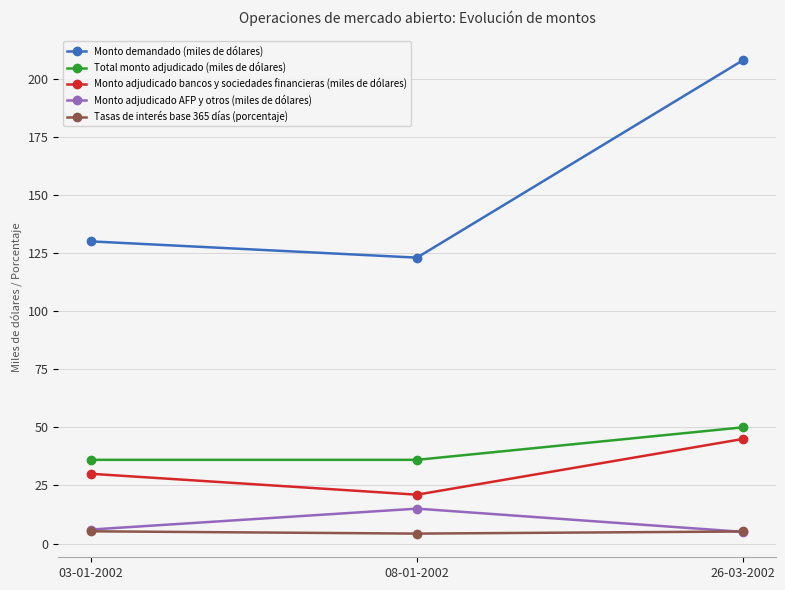

Count the Monto adjudicado bancos y sociedades financieras (miles de dólares) values in the range 21 to 45.

3